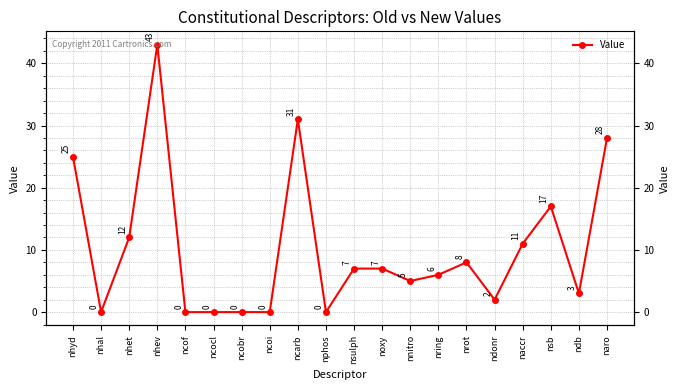

Reading left to right, list all the values displayed in this chart.

25	0	12	43	0	0	0	0	31	0	7	7	5	6	8	2	11	17	3	28